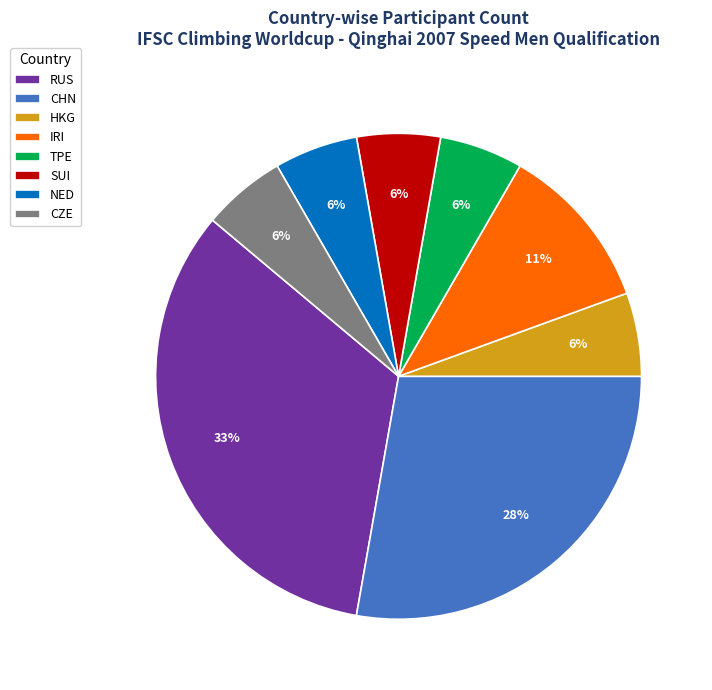

Does CZE account for over 50% of the chart?

No